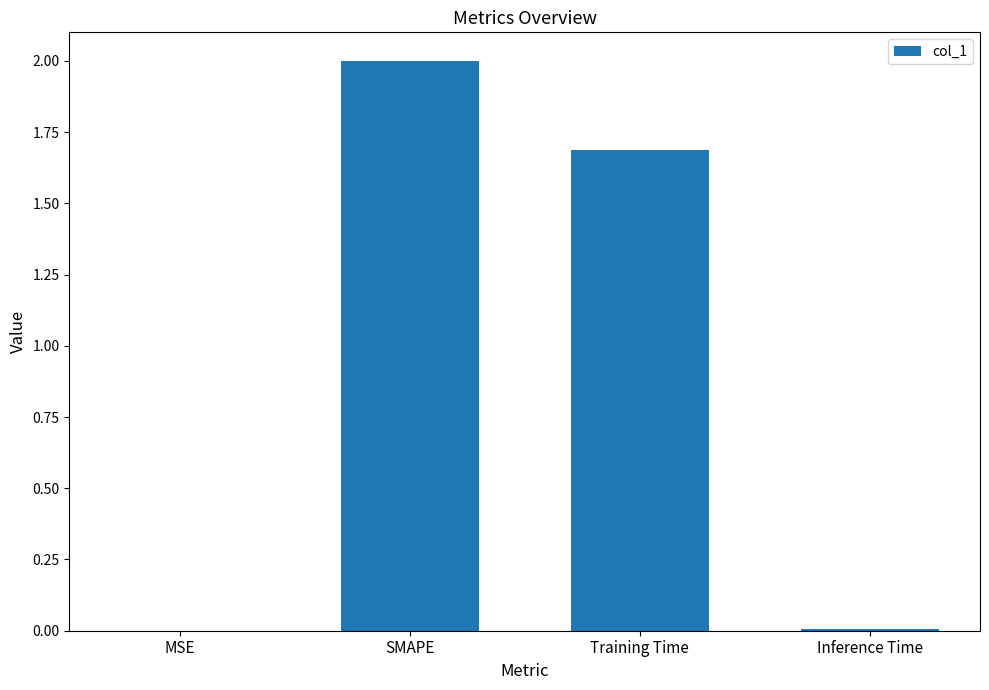

The chart shows a value of 0.0 at MSE. True or false?

True